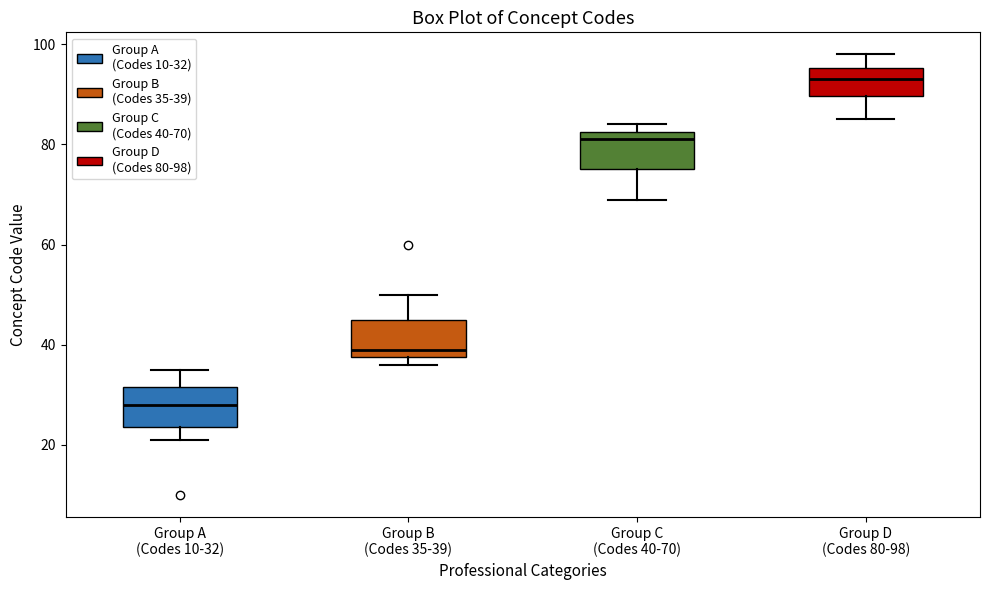

Reading left to right, transcribe this box plot: for each box, give where its median line is, the range the box spans, and where its two whiskers end, as read against the y-axis. The values are not printed on the chart, so give them approximately, as read against the axis.

Group A (Codes 10-32): median 28, box 24 to 32, whiskers 22 to 36
Group B (Codes 35-39): median 40, box 38 to 46, whiskers 36 to 50
Group C (Codes 40-70): median 82 (just below the box's upper edge), box 76 to 82, whiskers 70 to 84
Group D (Codes 80-98): median 94, box 90 to 96, whiskers 86 to 98